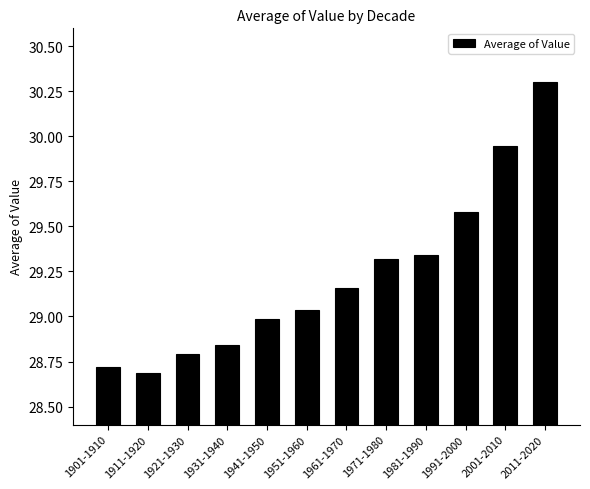

How many bars are there in total?

12